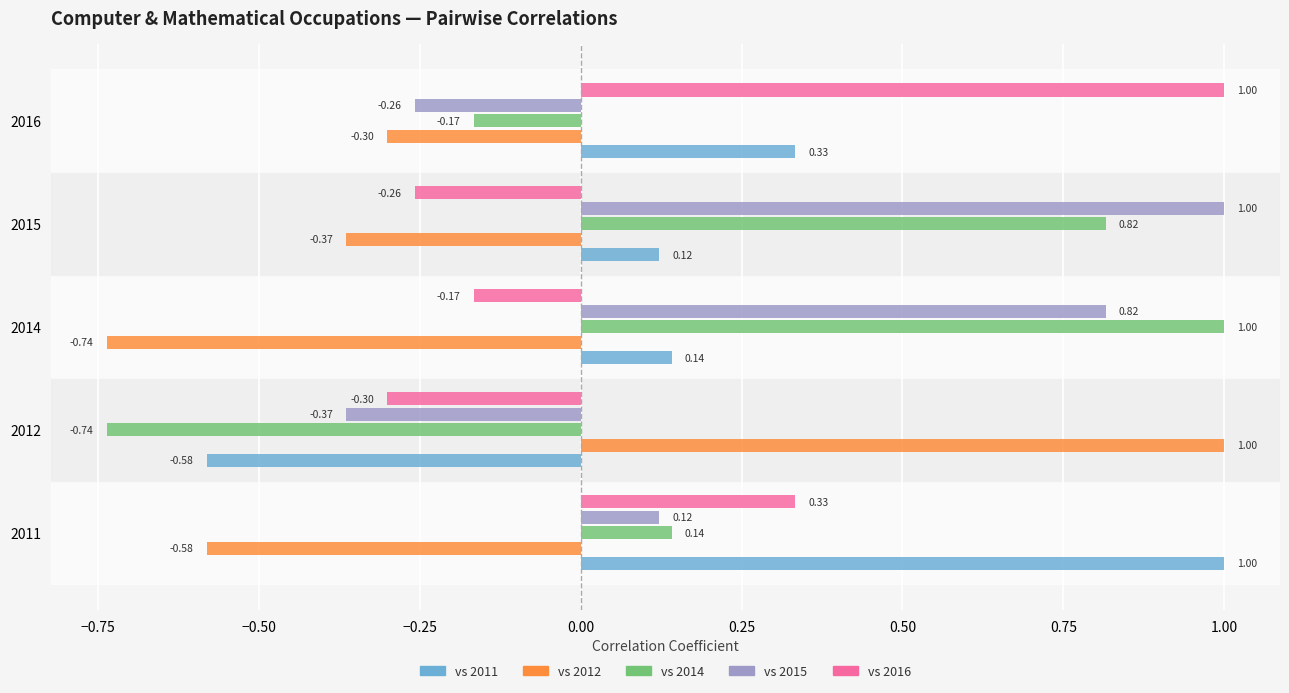

How many groups of bars are there?

5